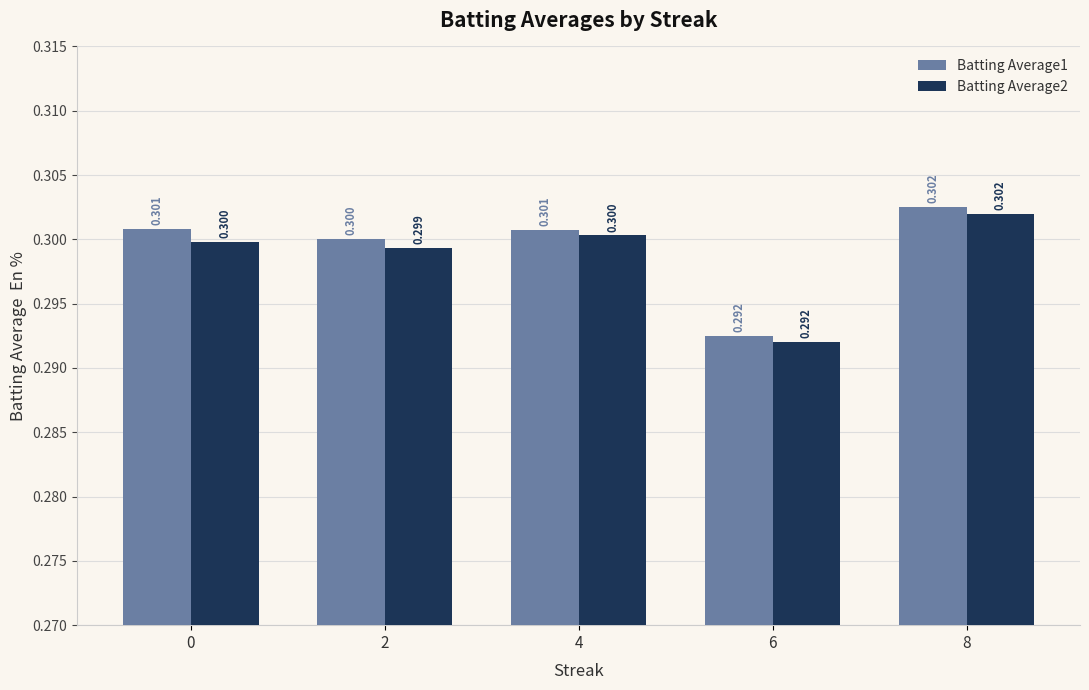

Where is Batting Average2 nearest to the value 0?

6